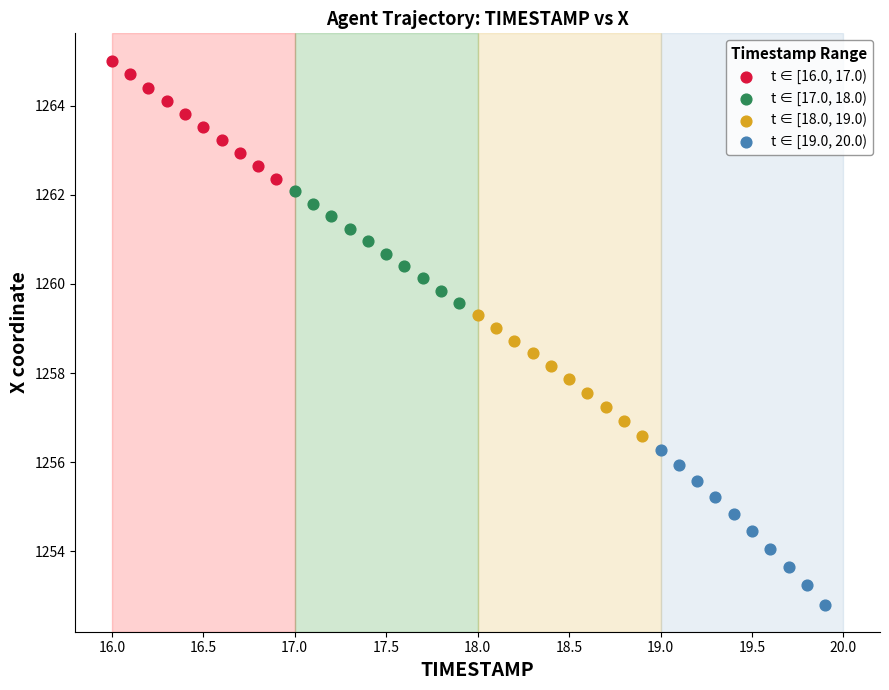

What are all the series names shown in the legend?

t ∈ [16.0, 17.0), t ∈ [17.0, 18.0), t ∈ [18.0, 19.0), t ∈ [19.0, 20.0)